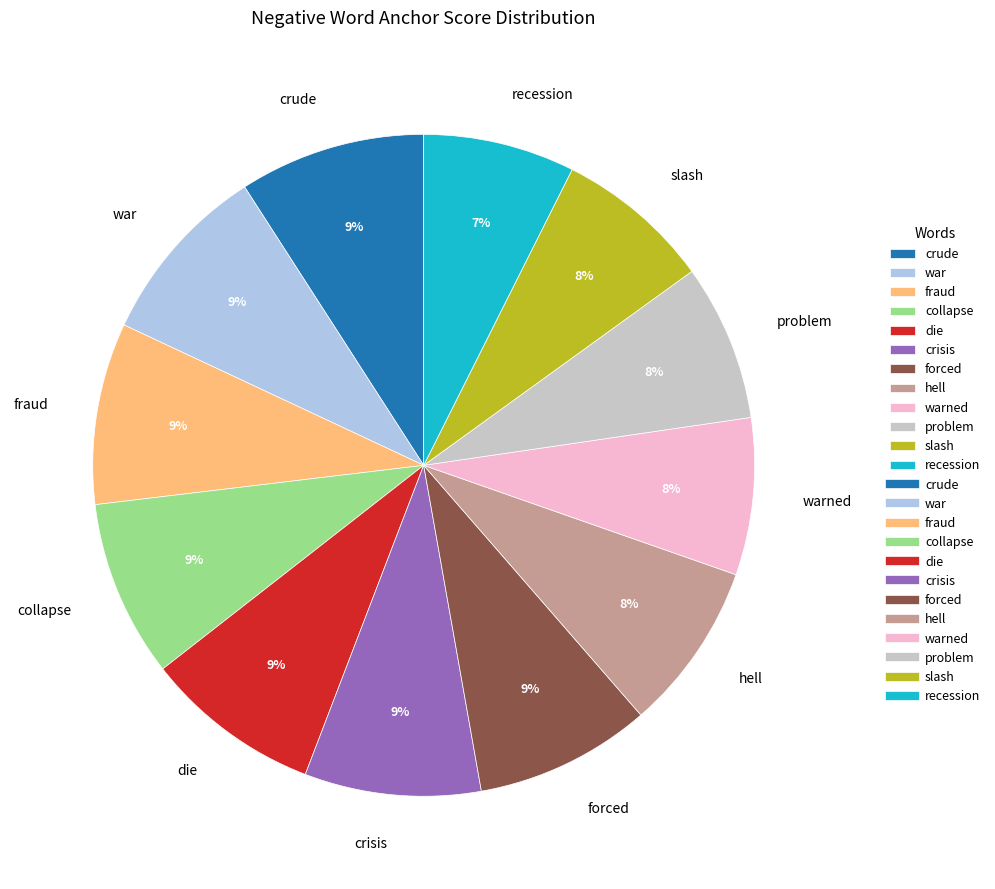

To the nearest percent, what is the combined percentage of crude and problem?

17%